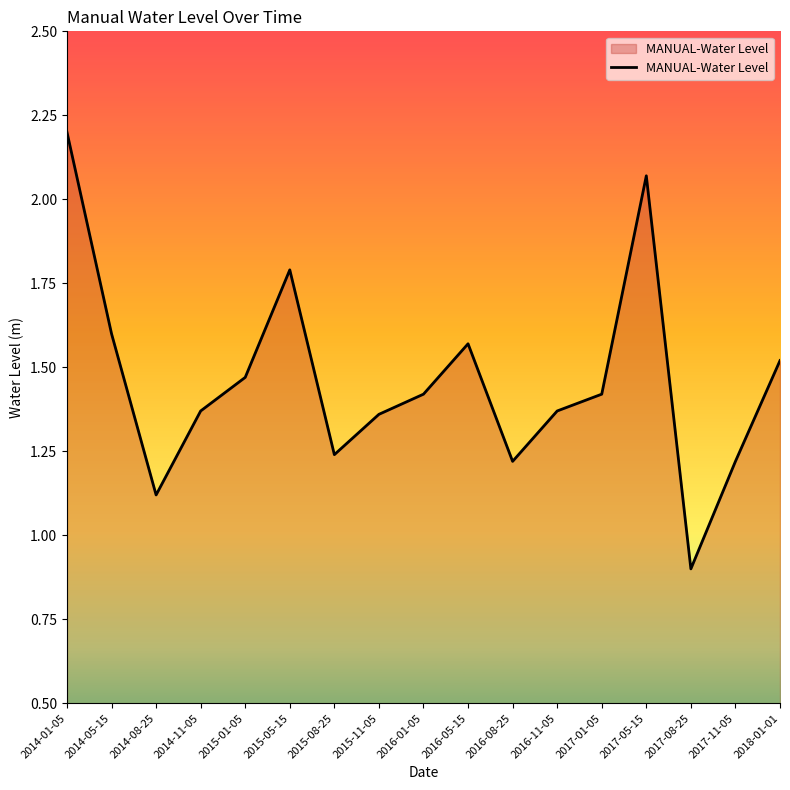

The value at 2016-01-05 is 1.4. True or false?

True